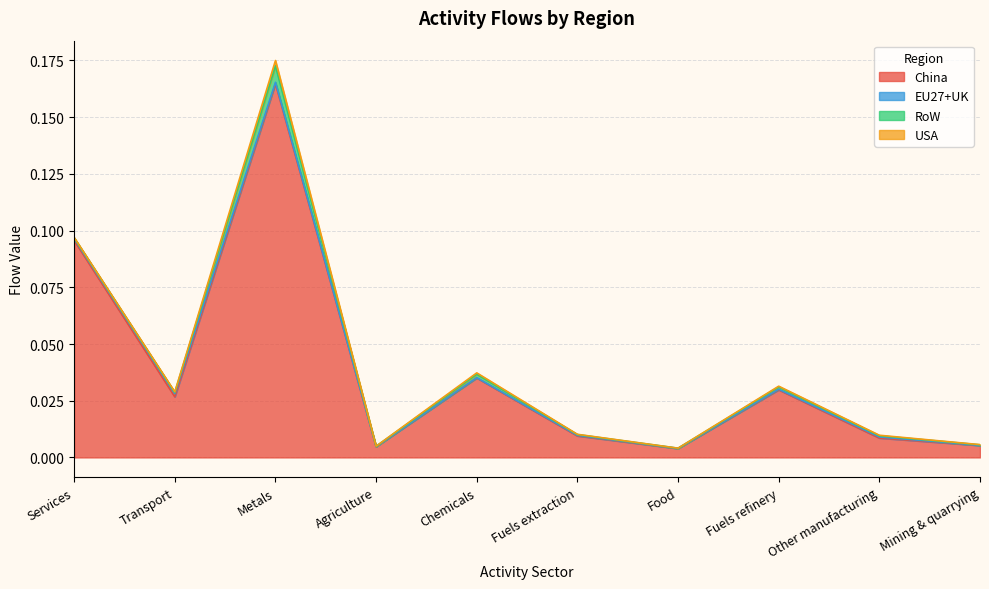

Reading left to right, extract all data points from this chart.

China: 0.1	0.0	0.2	0.0	0.0	0.0	0.0	0.0	0.0	0.0
EU27+UK: 0.0	0.0	0.0	0.0	0.0	0.0	0.0	0.0	0.0	0.0
RoW: 0.0	0.0	0.0	0.0	0.0	0.0	0.0	0.0	0.0	0.0
USA: 0.0	0.0	0.0	0.0	0.0	0.0	0.0	0.0	0.0	0.0